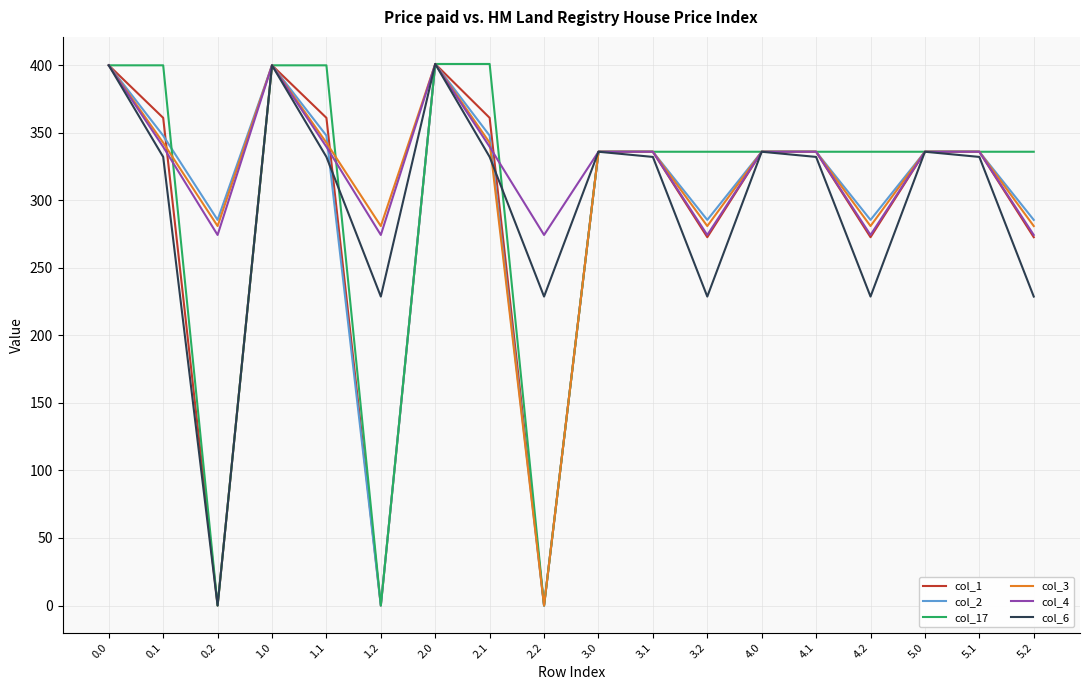

How many interior local valleys does the col_6 series have?

5